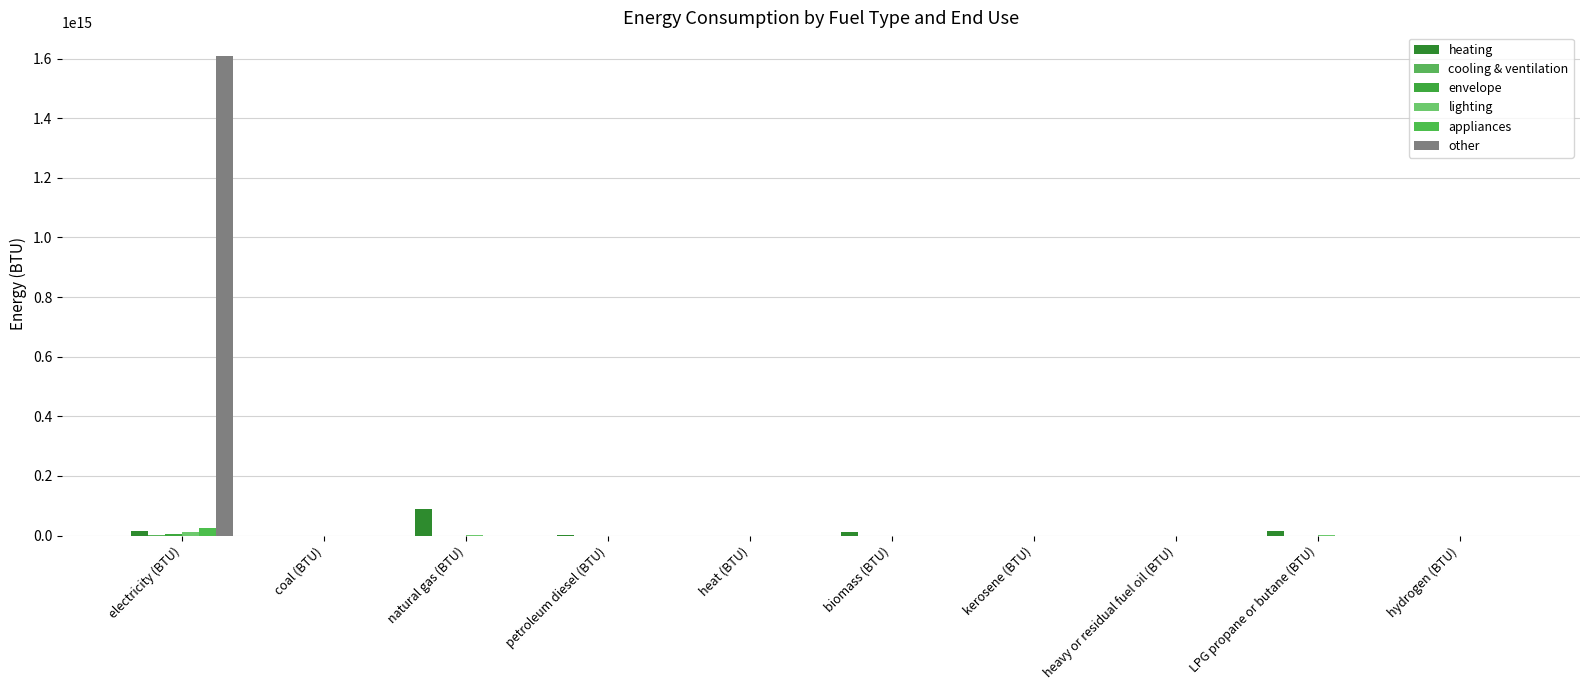

What is the average value of the lighting series?

1515457183208.6